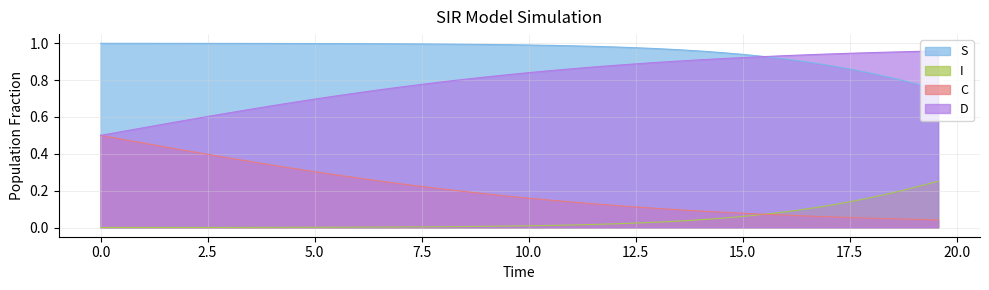

True or false: I and D cross at least once.

False